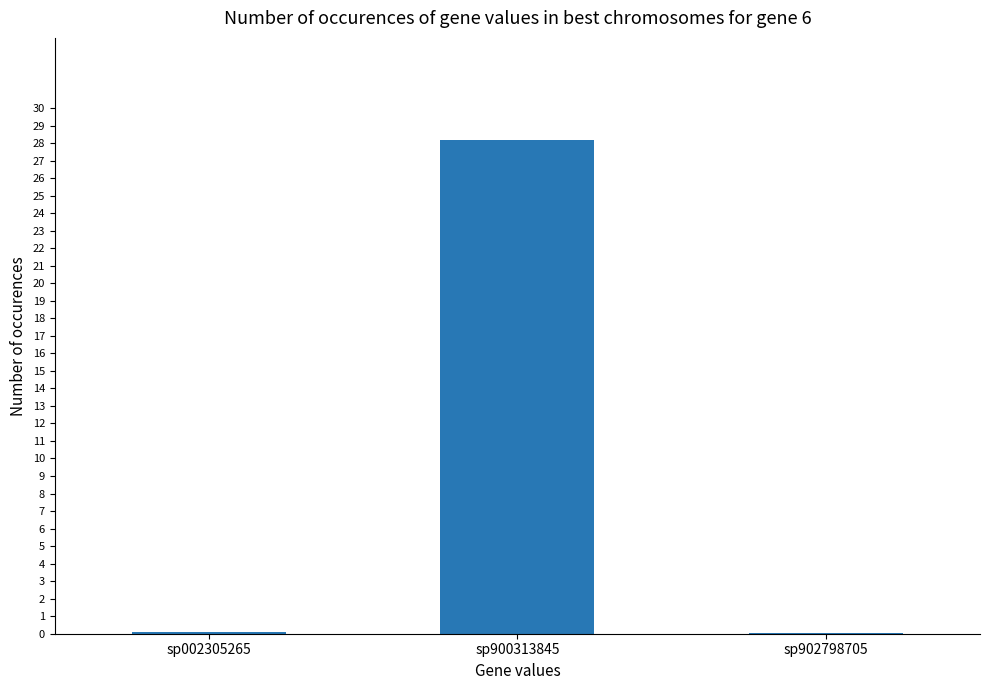

Reading left to right, list all the values displayed in this chart.

0.1	28.2	0.1